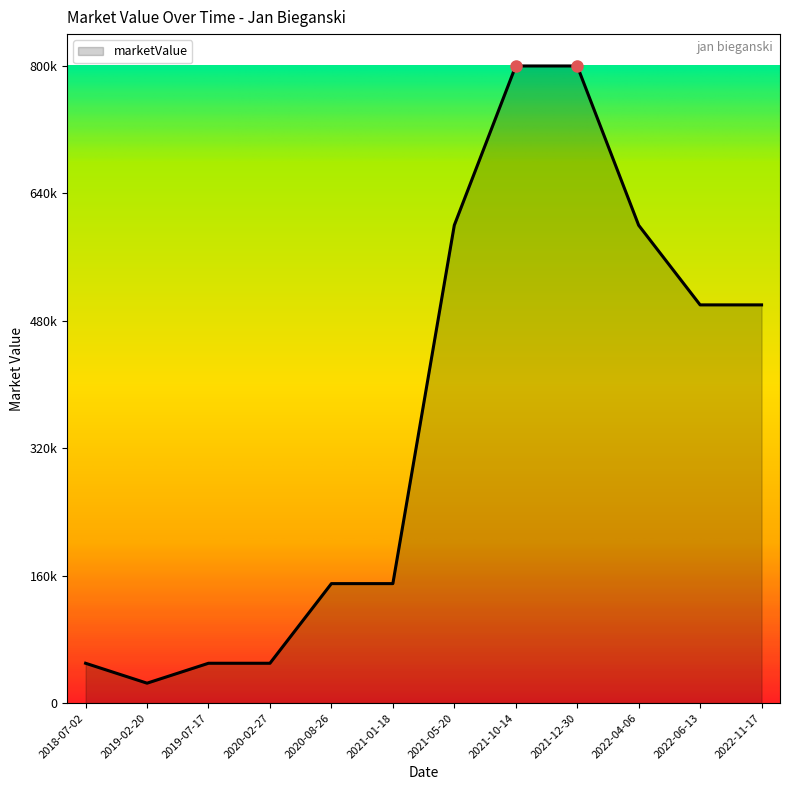

Does the chart have visible grid lines?

No